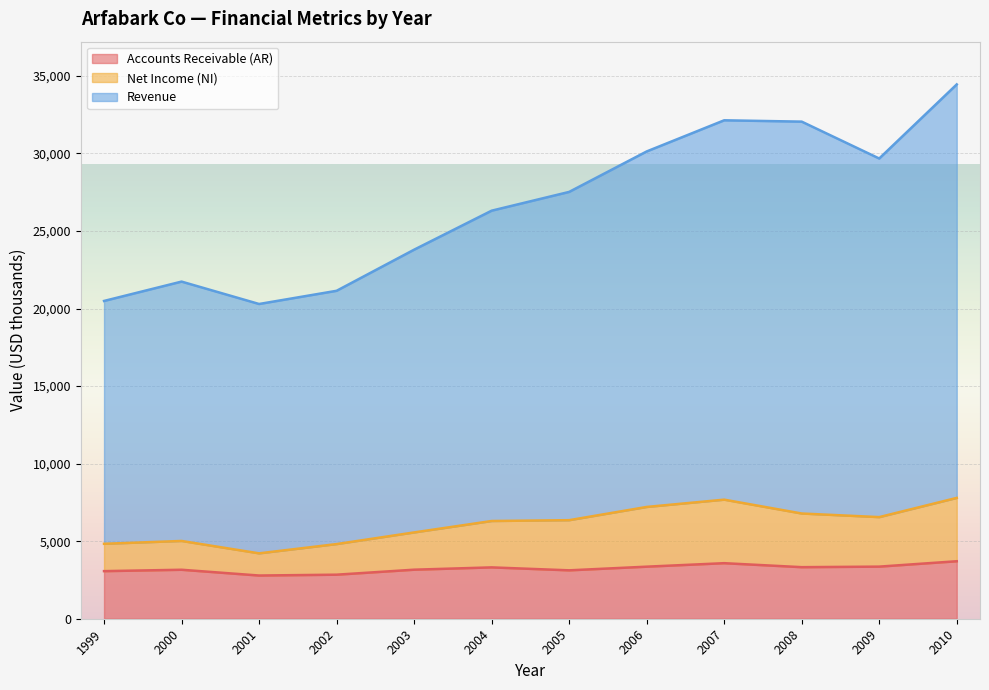

True or false: Revenue and Net Income (NI) cross at least once.

False